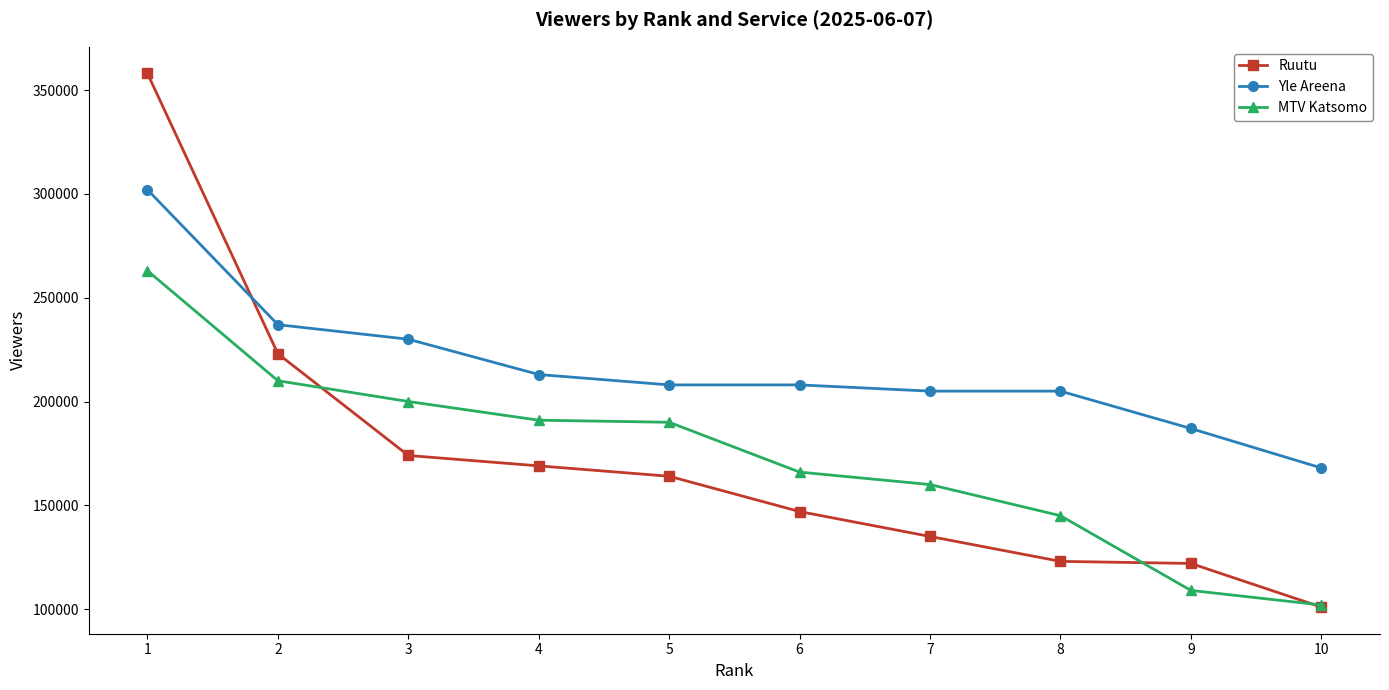

At 2, list the series in order from smallest to largest.

MTV Katsomo, Ruutu, Yle Areena